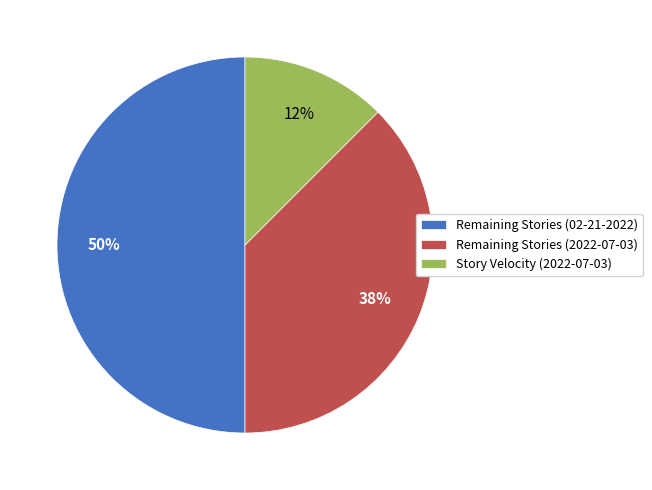

Do Remaining Stories (2022-07-03) and Remaining Stories (02-21-2022) together represent more than half of the pie?

Yes